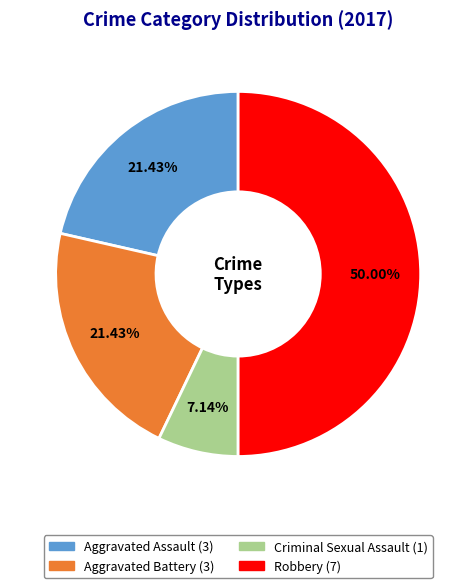

True or false: Criminal Sexual Assault accounts for 1% of the total.

False